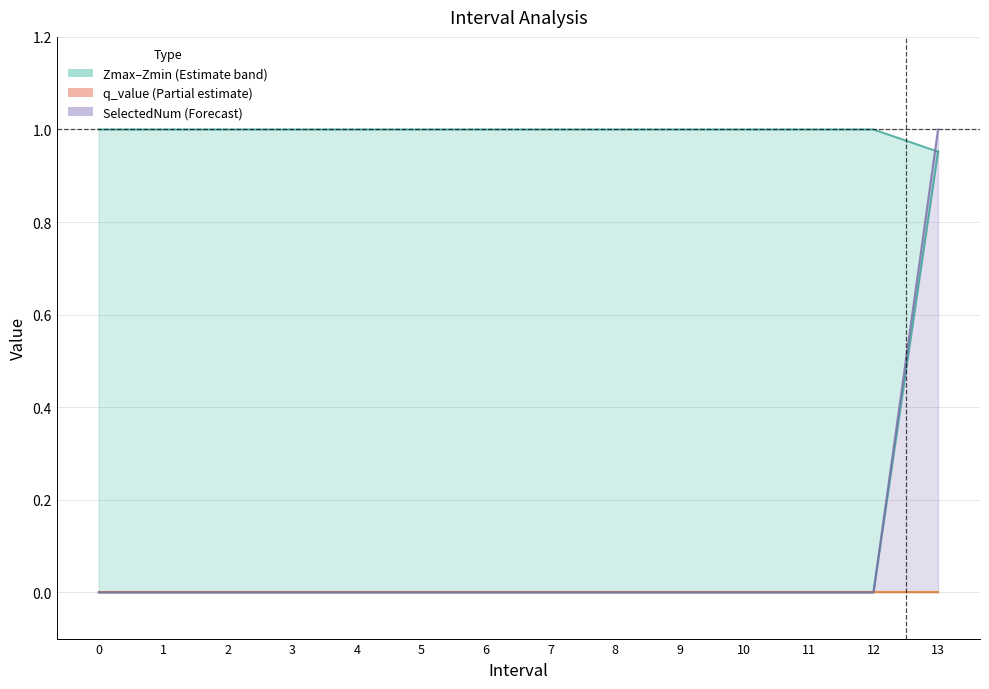

What is the difference between the SelectedNum values at 13 and 8?

1.0